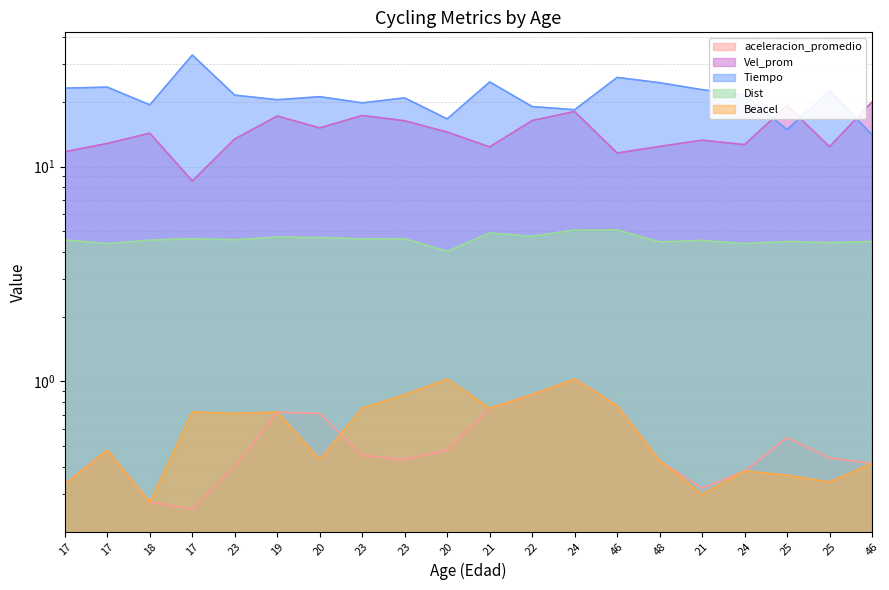

True or false: Dist and Beacel cross at least once.

False